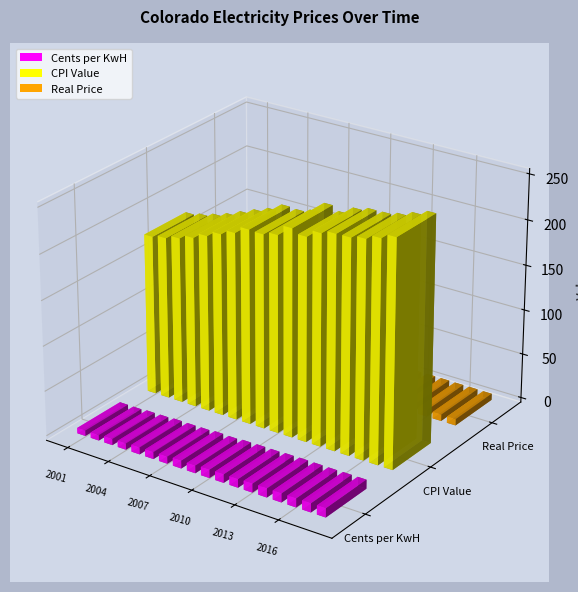

How many values in the Real Price series are below 7?

8